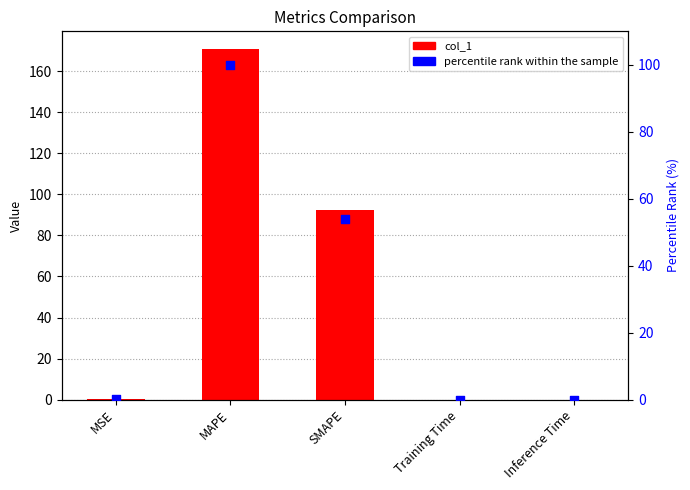

Is the value of col_1 at MSE greater than the value of percentile rank within the sample at SMAPE?

No